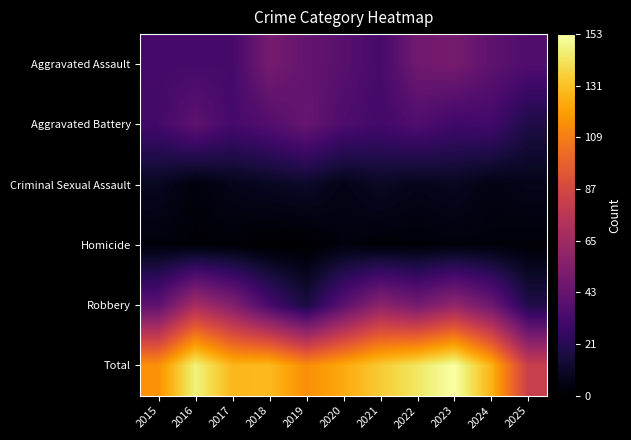

Reading left to right, transcribe all the data shown in this chart.

Aggravated Assault: 2015=32	2016=32	2017=32	2018=50	2019=43	2020=39	2021=32	2022=48	2023=50	2024=41	2025=36
Aggravated Battery: 2015=31	2016=41	2017=32	2018=37	2019=44	2020=35	2021=31	2022=36	2023=30	2024=31	2025=18
Criminal Sexual Assault: 2015=9	2016=3	2017=7	2018=9	2019=11	2020=6	2021=10	2022=7	2023=9	2024=5	2025=7
Homicide: 2015=3	2016=2	2017=2	2018=0	2019=0	2020=4	2021=2	2022=2	2023=3	2024=3	2025=2
Robbery: 2015=41	2016=69	2017=55	2018=33	2019=17	2020=40	2021=59	2022=50	2023=61	2024=47	2025=19
Total: 2015=116	2016=147	2017=128	2018=129	2019=115	2020=124	2021=134	2022=143	2023=153	2024=127	2025=82